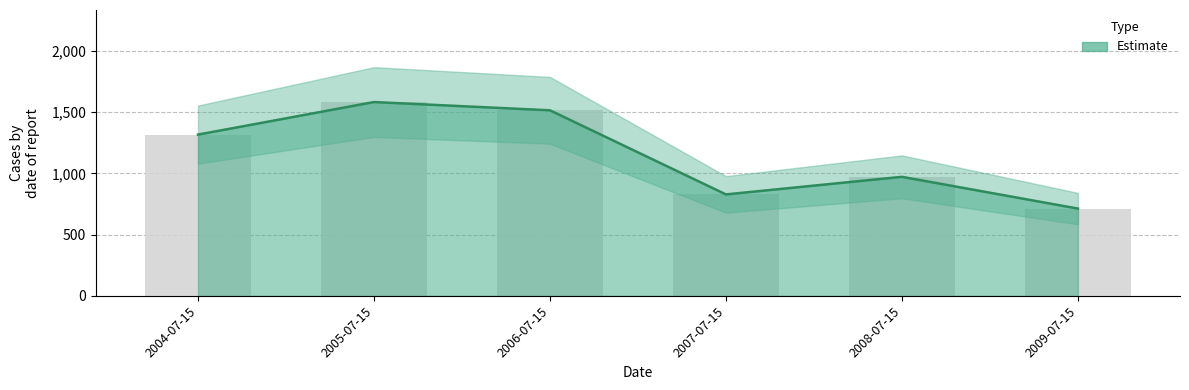

Which category has the lowest value across all series?

2009-07-15